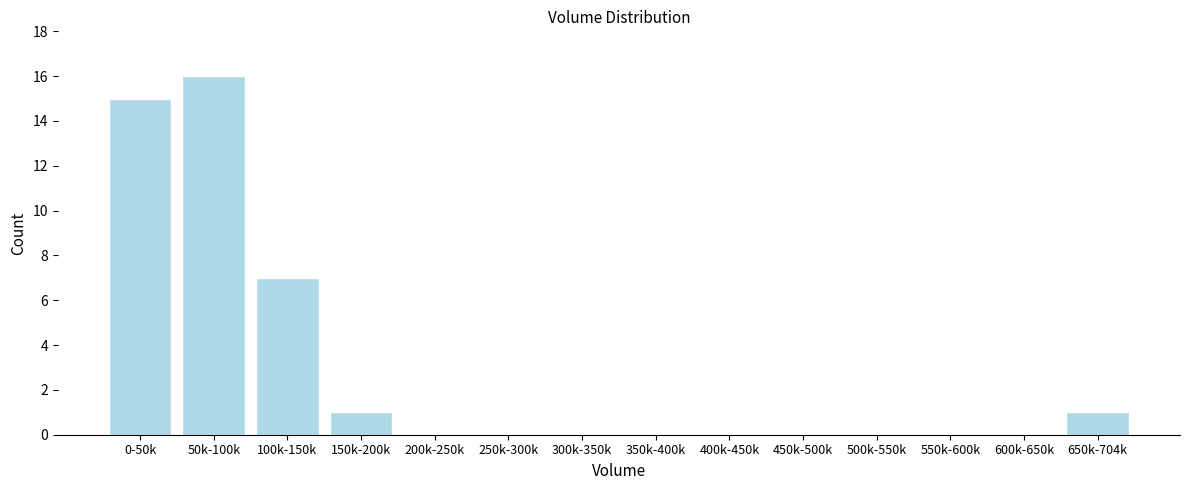

Reading left to right, extract all data points from this chart.

0-50k=15	50k-100k=16	100k-150k=7	150k-200k=1	200k-250k=0	250k-300k=0	300k-350k=0	350k-400k=0	400k-450k=0	450k-500k=0	500k-550k=0	550k-600k=0	600k-650k=0	650k-704k=1